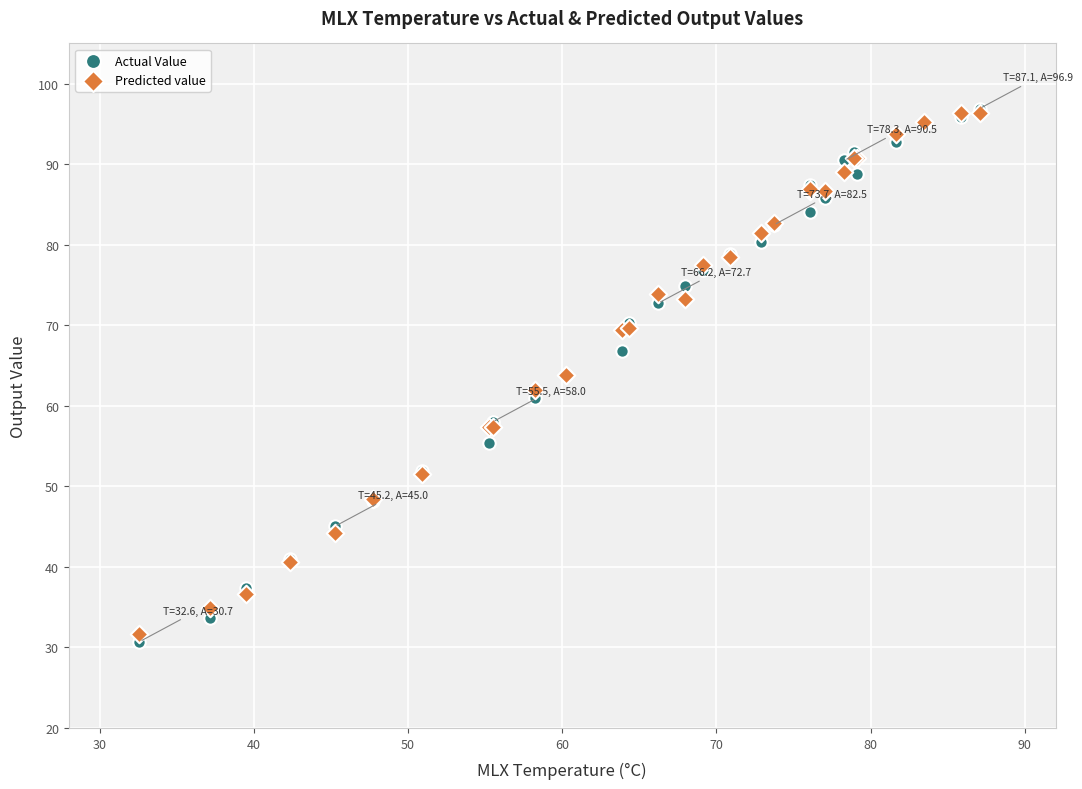

Which series has the largest Y range (max minus min)?

Actual Value